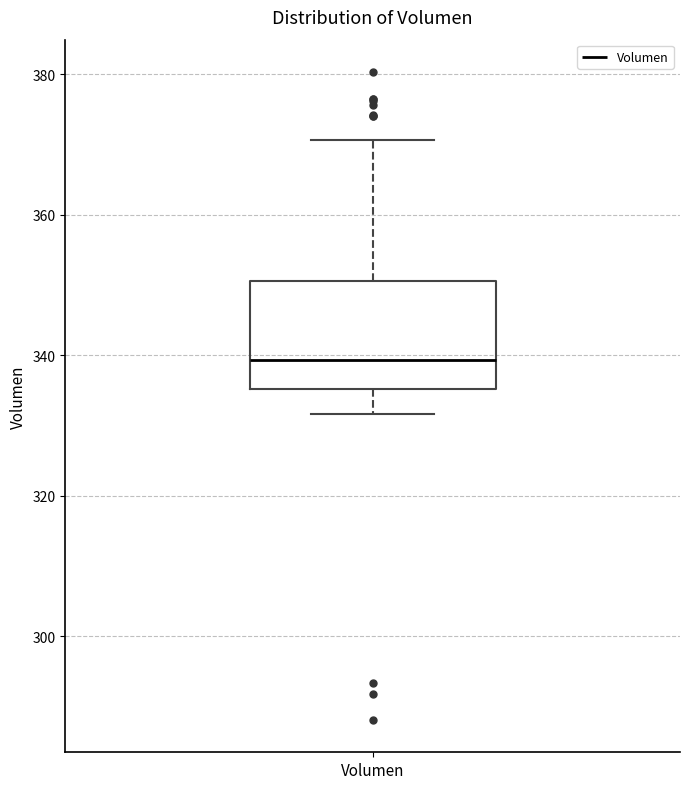

Read this box plot against the y-axis: the position of the median line, the range covered by the box, and the ends of both whiskers. The values are not printed on the chart, so give them approximately, as read against the axis.

median 340, box 336 to 350, whiskers 332 to 370